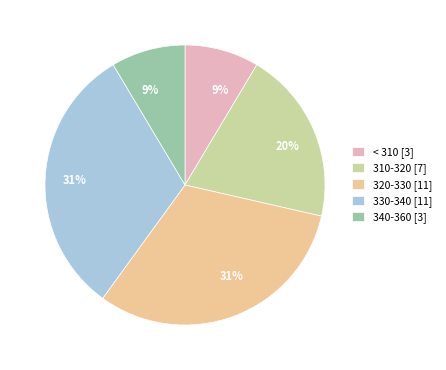

Does any single category account for the majority?

No